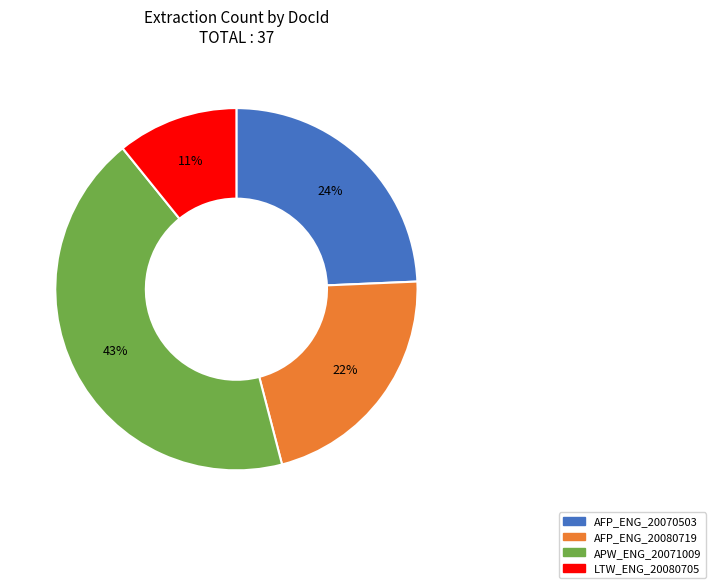

Does any single category account for the majority?

No